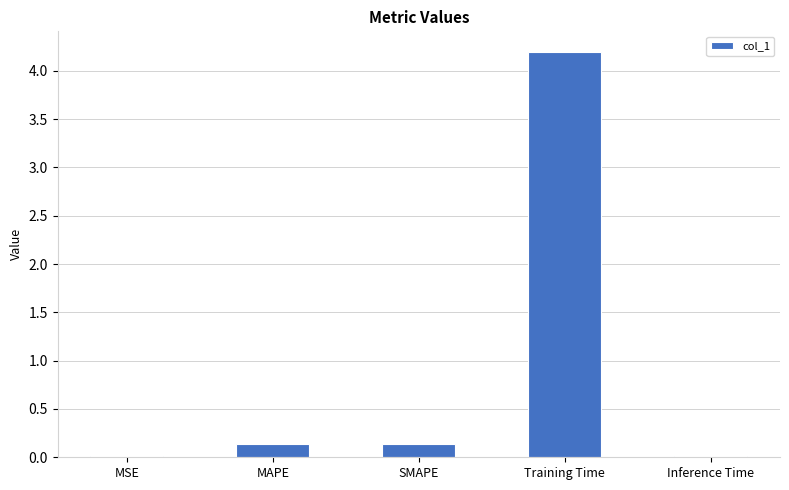

Are the bars horizontal?

No